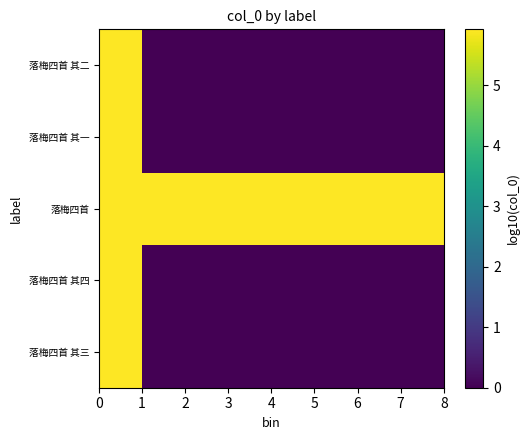

Reading left to right, list all the values displayed in this chart.

落梅四首 其三: 5.9	0.0	0.0	0.0	0.0	0.0	0.0	0.0
落梅四首 其四: 5.9	0.0	0.0	0.0	0.0	0.0	0.0	0.0
落梅四首: 5.9	5.9	5.9	5.9	5.9	5.9	5.9	5.9
落梅四首 其一: 5.9	0.0	0.0	0.0	0.0	0.0	0.0	0.0
落梅四首 其二: 5.9	0.0	0.0	0.0	0.0	0.0	0.0	0.0